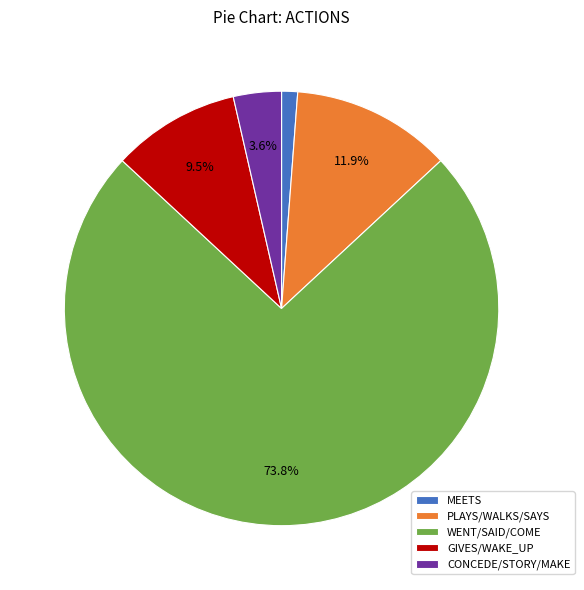

How many slices are in this pie chart?

5